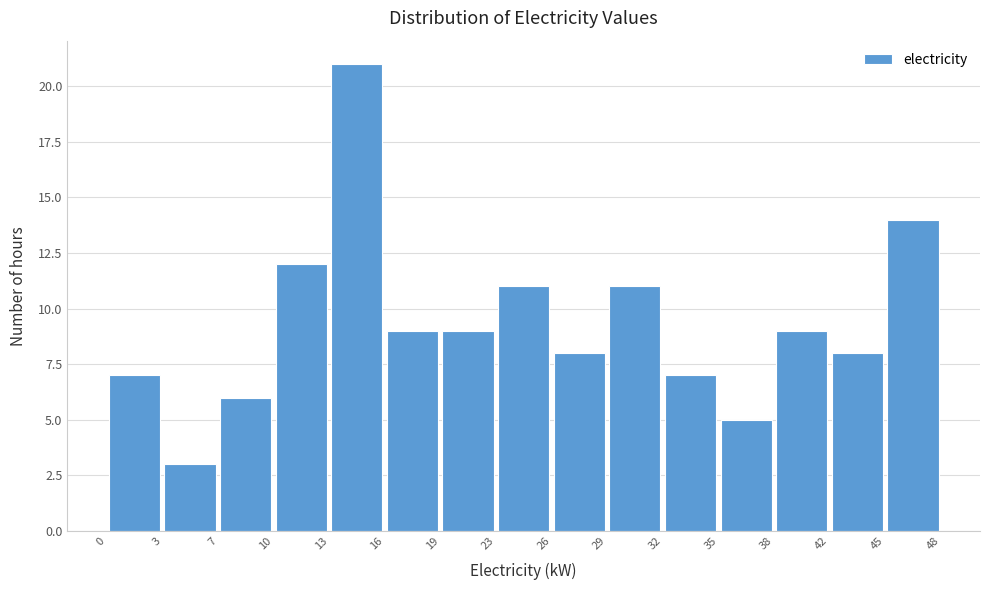

Which range on the x-axis has the tallest bar?

13 to 16